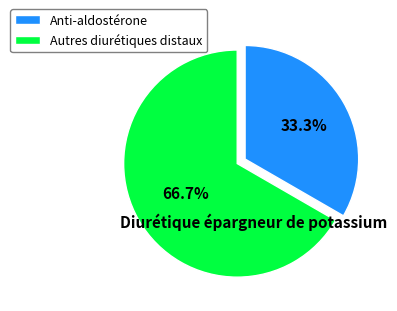

What percentage is the Anti-aldostérone slice, to the nearest percent?

33%